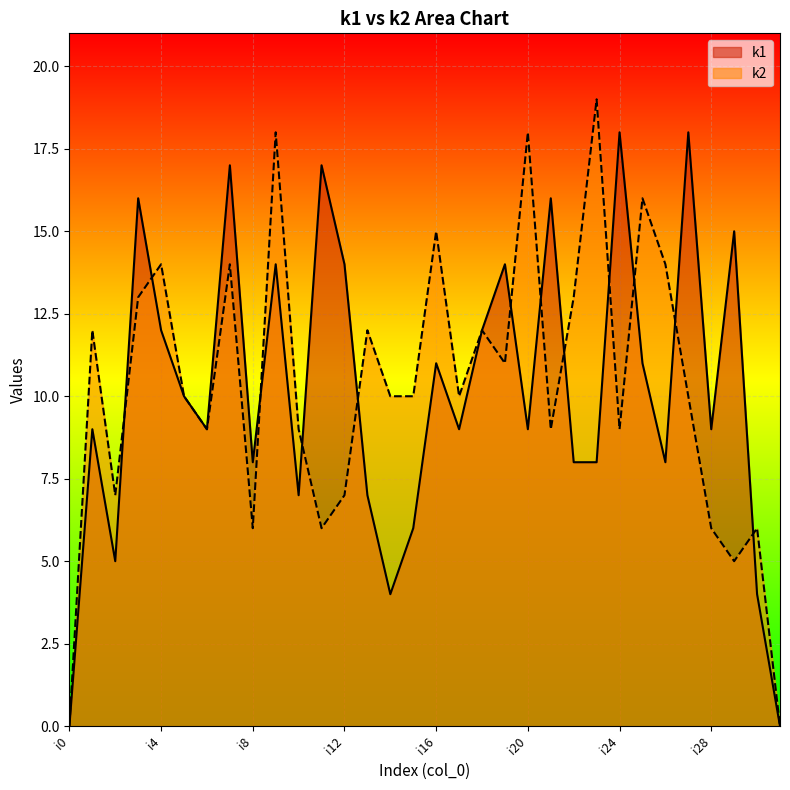

Which series has the largest total across all categories?

k2